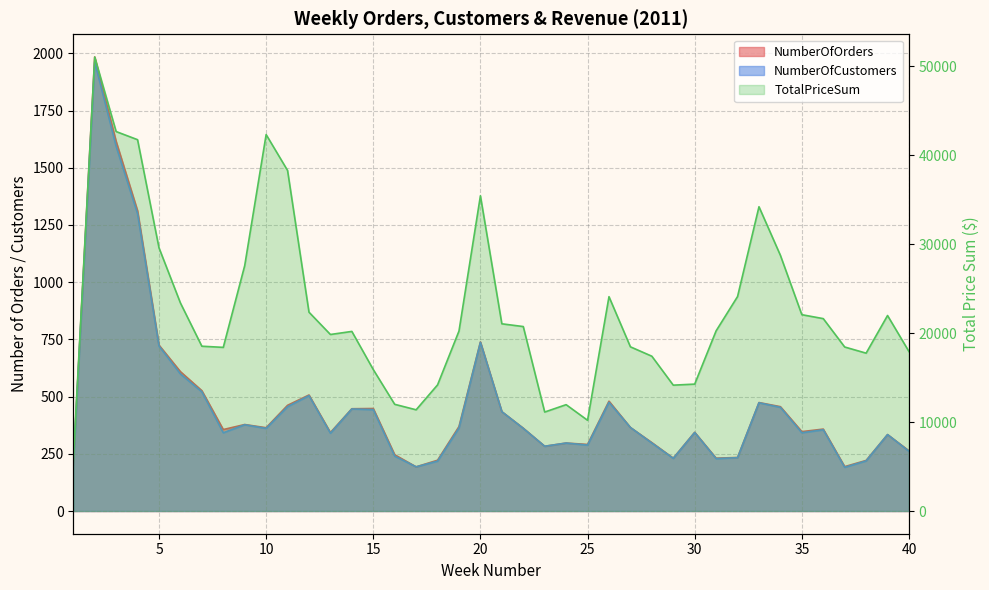

At how many categories does at least one series exceed 29764?

7